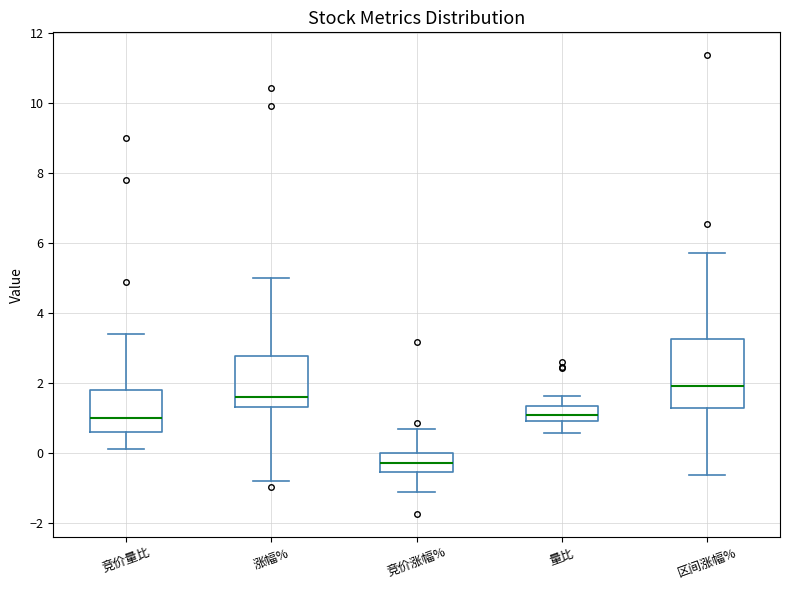

Where is the upper edge of the box for 区间涨幅% on the y-axis? The values are not printed on the chart, so give them approximately, as read against the axis.

3.2